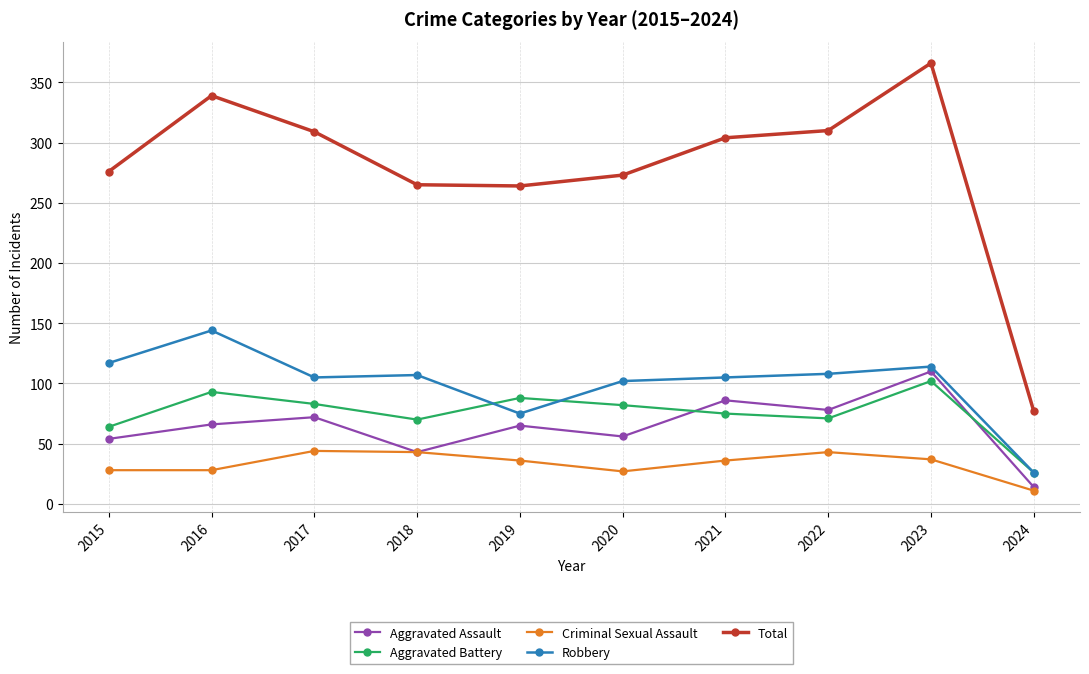

At how many categories does at least one series exceed 109?

9